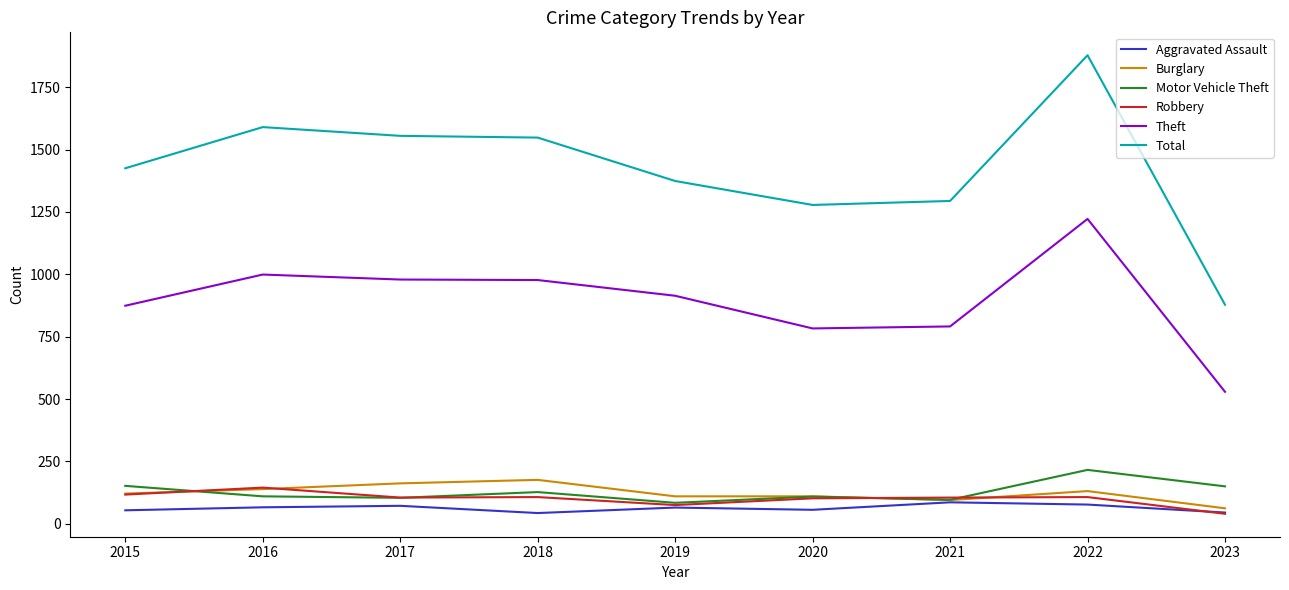

What is the difference between the highest and lowest values at 2019?

1309